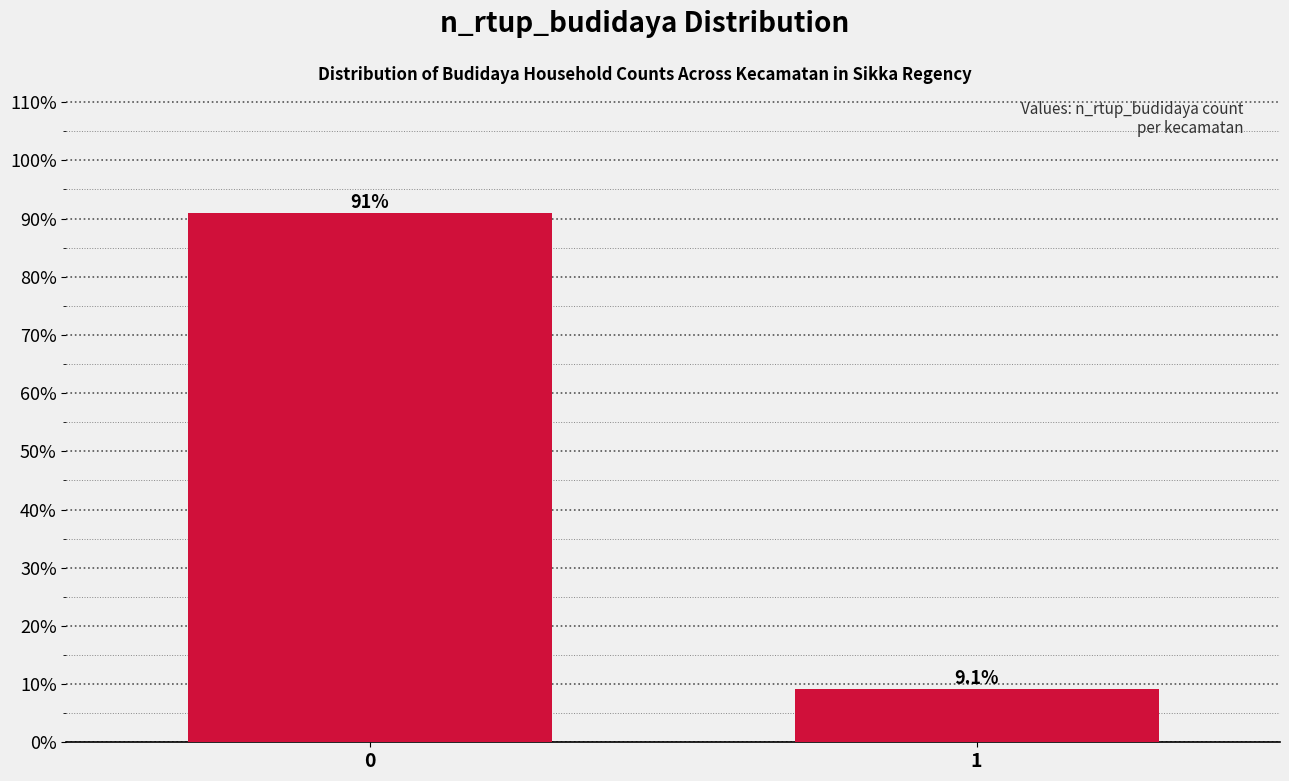

Reading left to right, what are all the values shown in this chart?

0=90.9	1=9.1